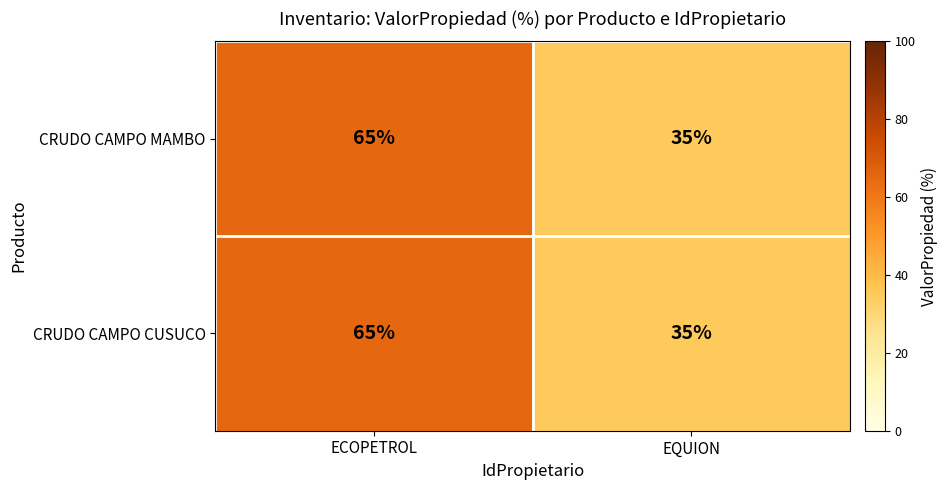

Rank the categories by CRUDO CAMPO CUSUCO value from lowest to highest.

EQUION, ECOPETROL